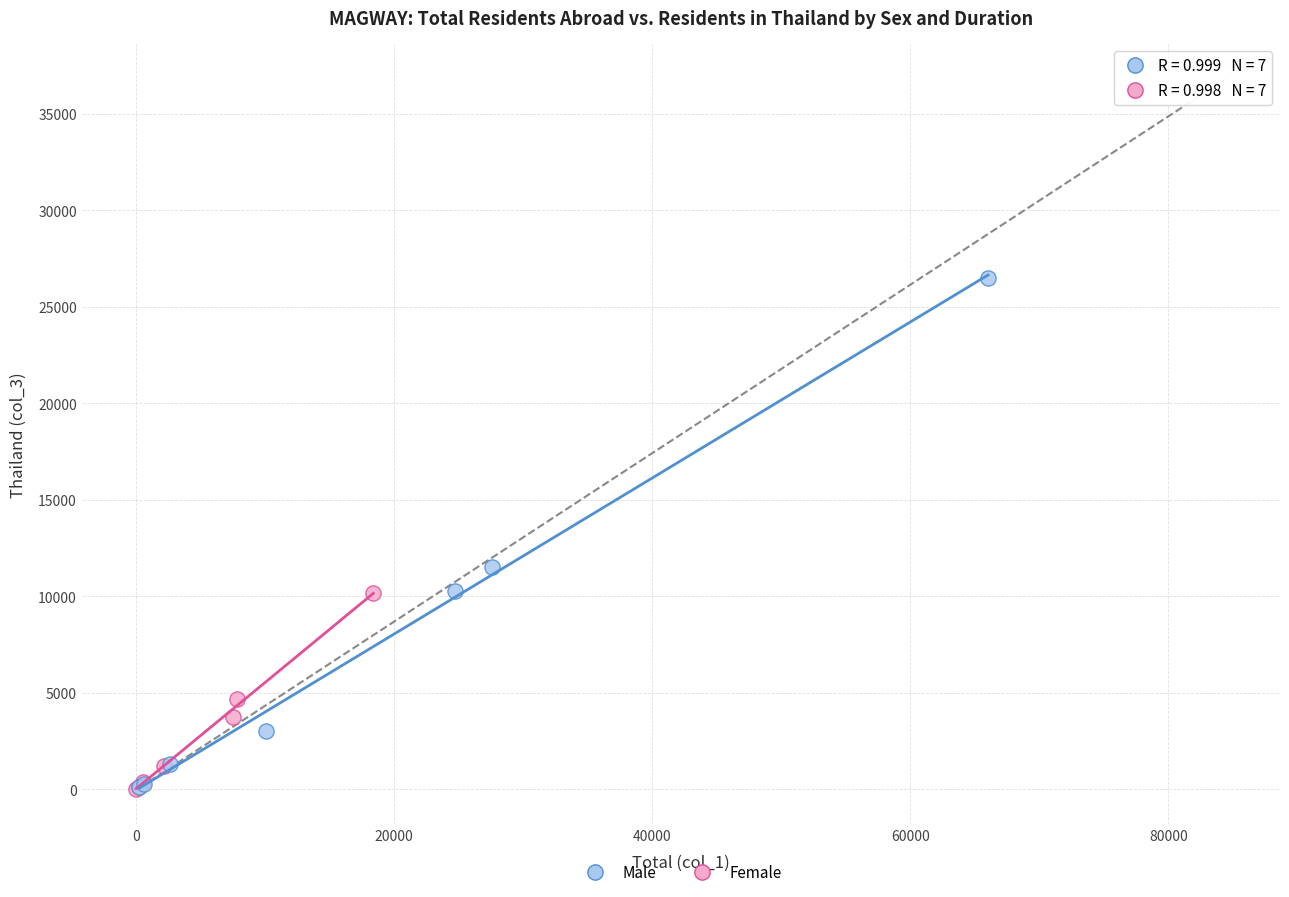

Which series reaches the maximum Y coordinate?

Male